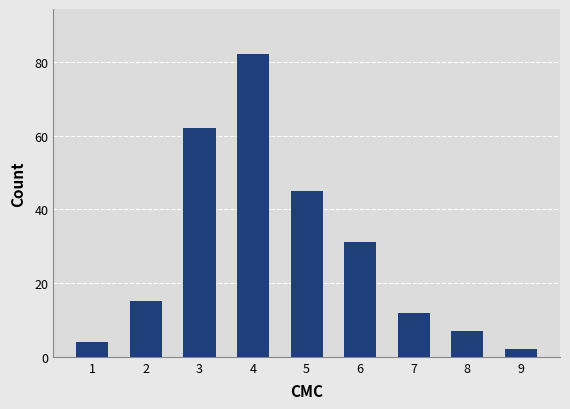

What is the ratio of the value at 7 to the value at 9?

6.0